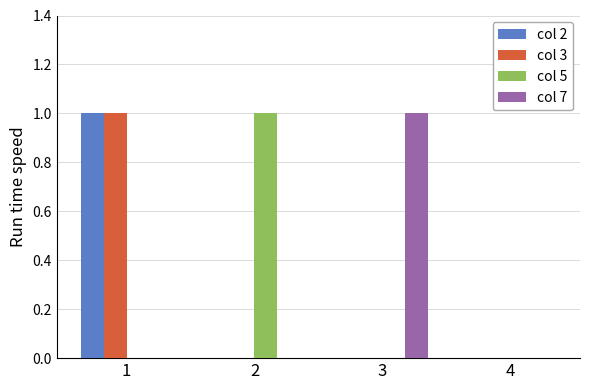

What is the sum of all col 7 values?

1